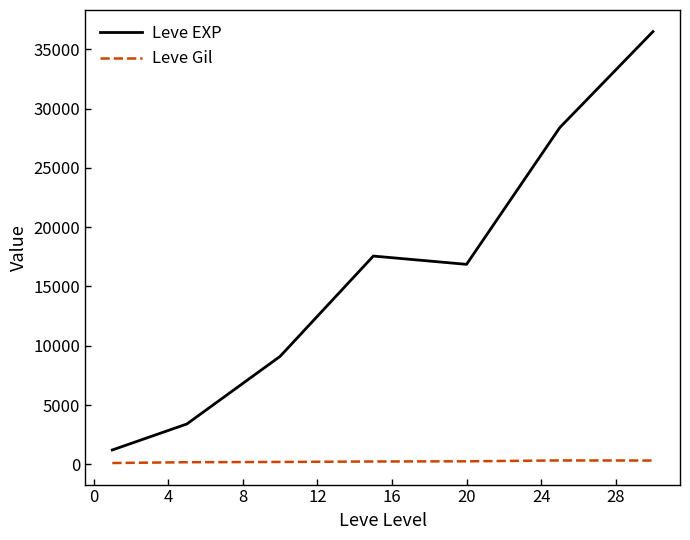

Which series has the largest total across all categories?

Leve EXP